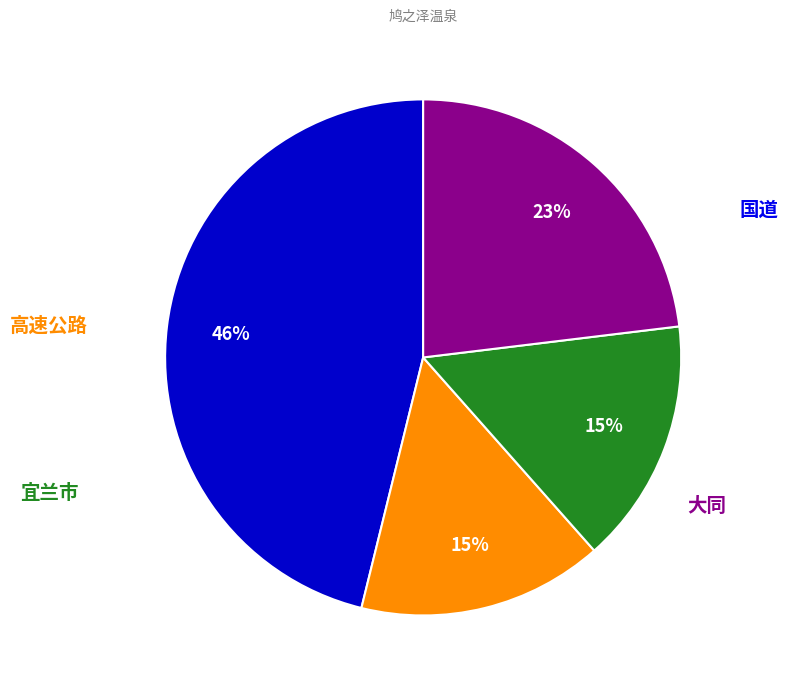

To the nearest percent, what is the difference between the largest and smallest slice percentages?

31%